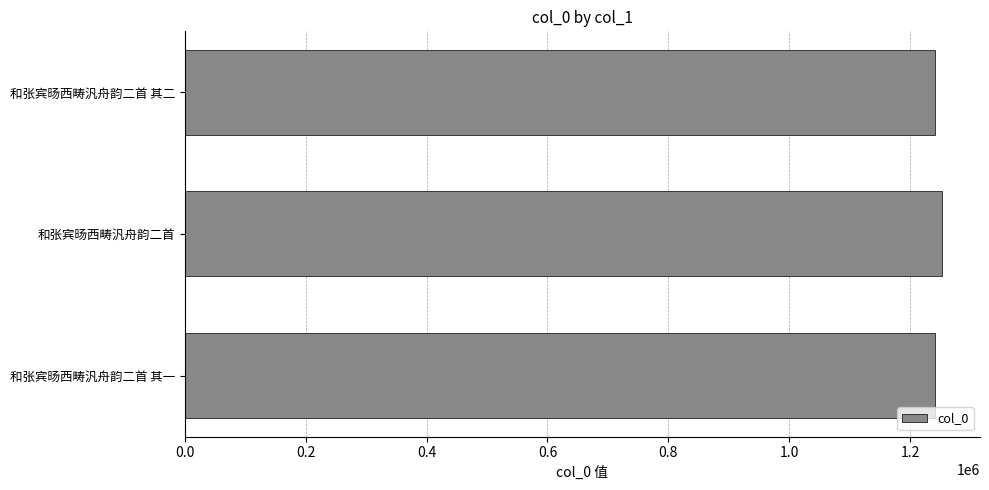

Approximately how many times larger is the value at 和张宾旸西畴汎舟韵二首 其二 compared to 和张宾旸西畴汎舟韵二首 其一?

1.0